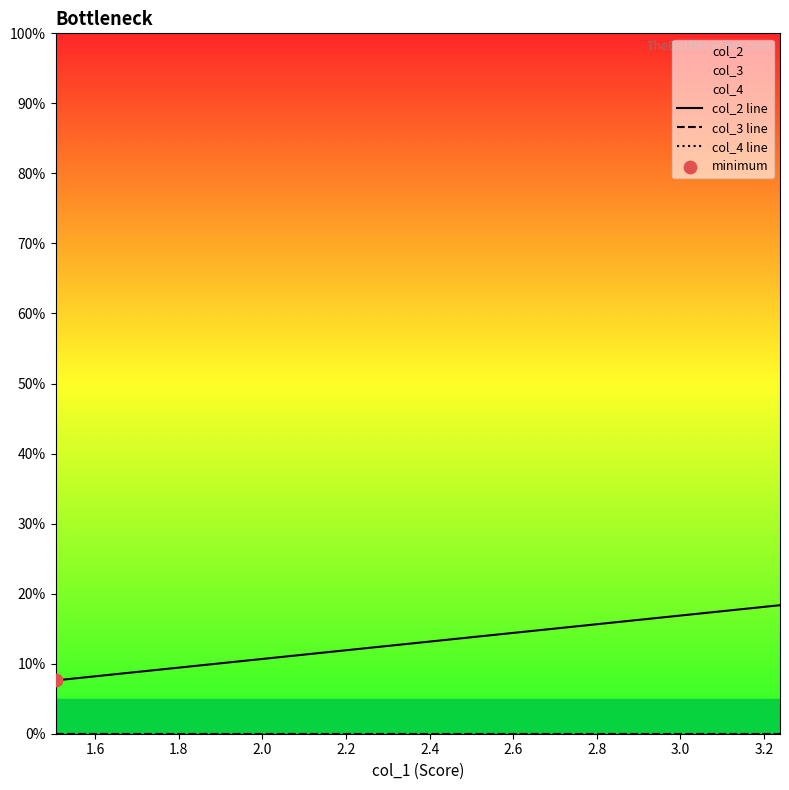

Is the value of col_3 line at 2.0 greater than the value of col_4 line at 16?

No